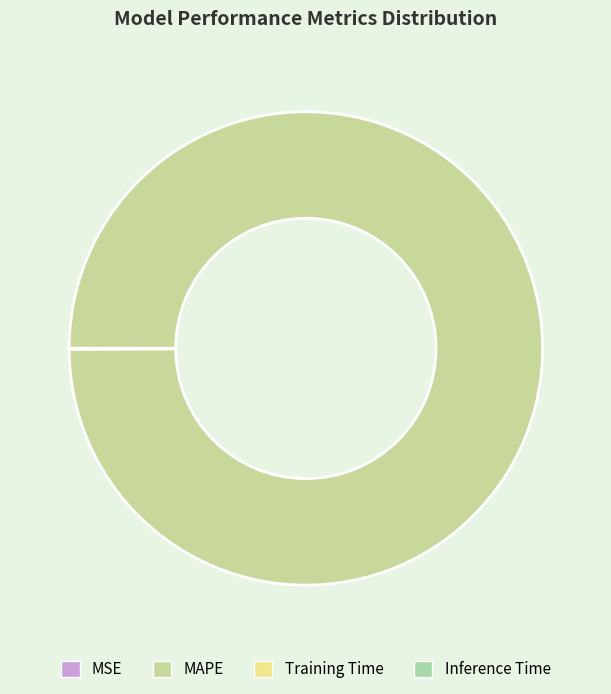

Rank the categories by value from highest to lowest.

MAPE, Training Time, Inference Time, MSE